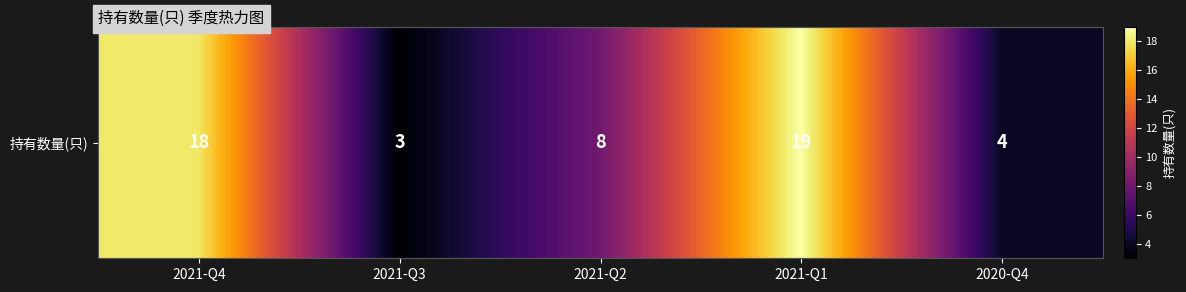

Reading left to right, extract all data points from this chart.

18	3	8	19	4